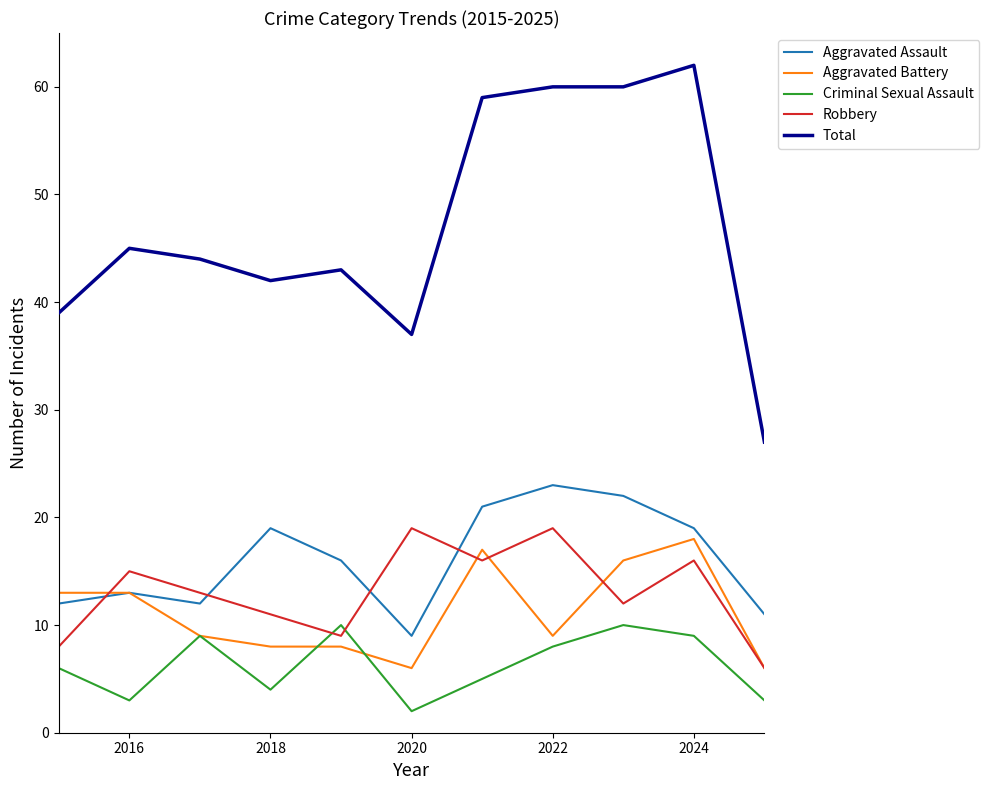

Count the Criminal Sexual Assault values in the range 3 to 9.

8